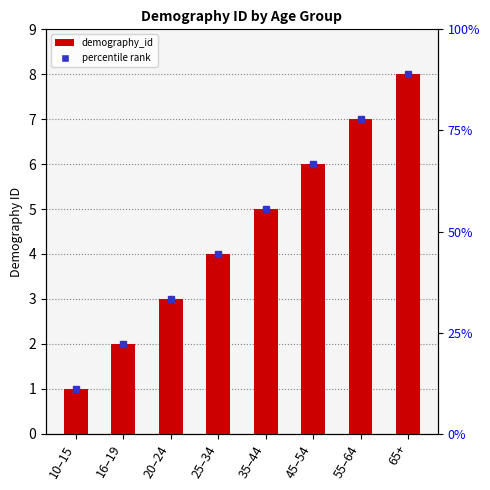

The chart shows a value of 2 at 45–54. True or false?

False